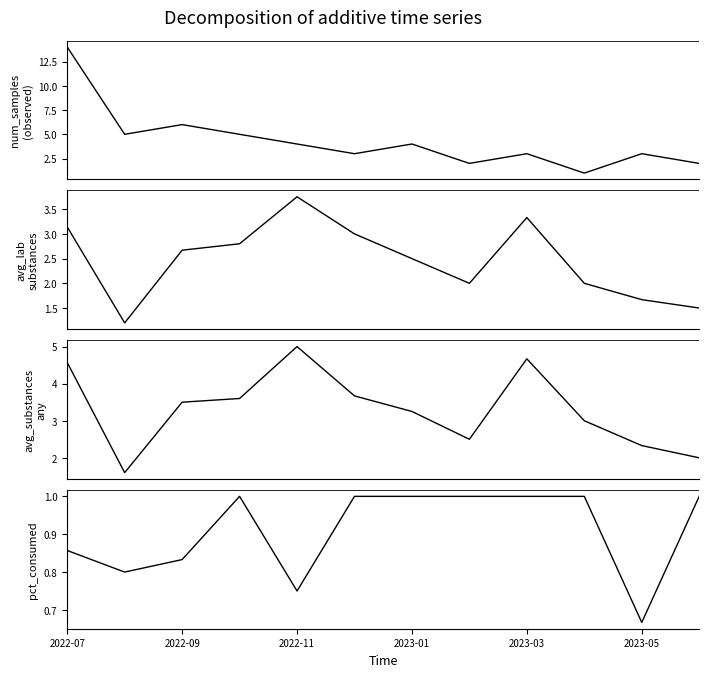

Reading left to right, transcribe all the data shown in this chart.

num_samples: 14.0	5.0	6.0	5.0	4.0	3.0	4.0	2.0	3.0	1.0	3.0	2.0
avg_lab_substances: 3.1	1.2	2.7	2.8	3.8	3.0	2.5	2.0	3.3	2.0	1.7	1.5
avg_substances_any: 4.6	1.6	3.5	3.6	5.0	3.7	3.2	2.5	4.7	3.0	2.3	2.0
pct_consumed: 0.9	0.8	0.8	1.0	0.8	1.0	1.0	1.0	1.0	1.0	0.7	1.0